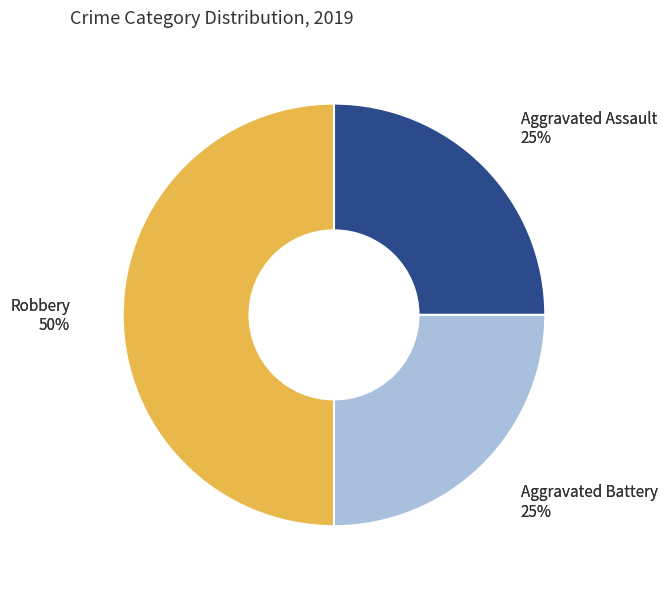

What percentage is NOT represented by Aggravated Battery?

75.0%